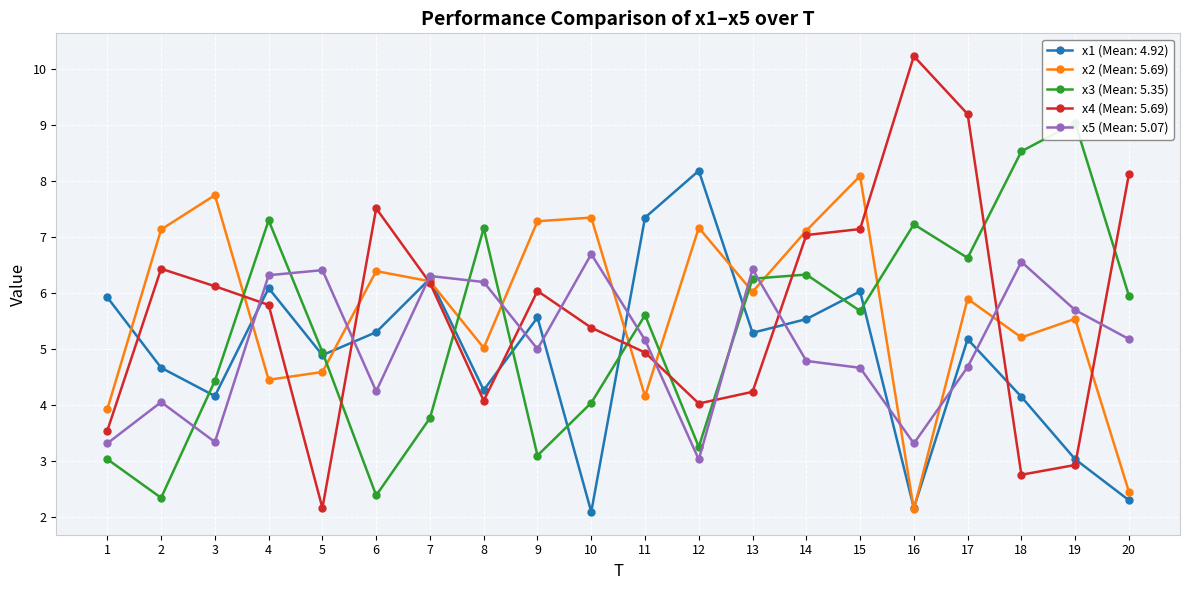

Where is the first local maximum for x2?

3